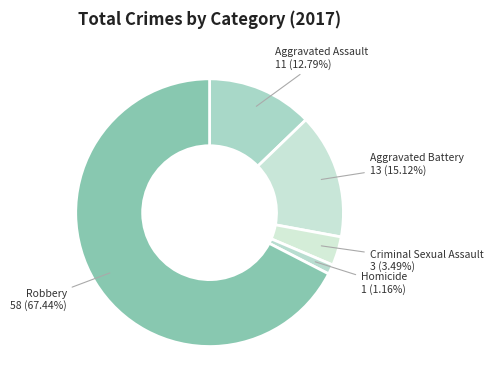

Rank the categories by value from highest to lowest.

Robbery, Aggravated Battery, Aggravated Assault, Criminal Sexual Assault, Homicide